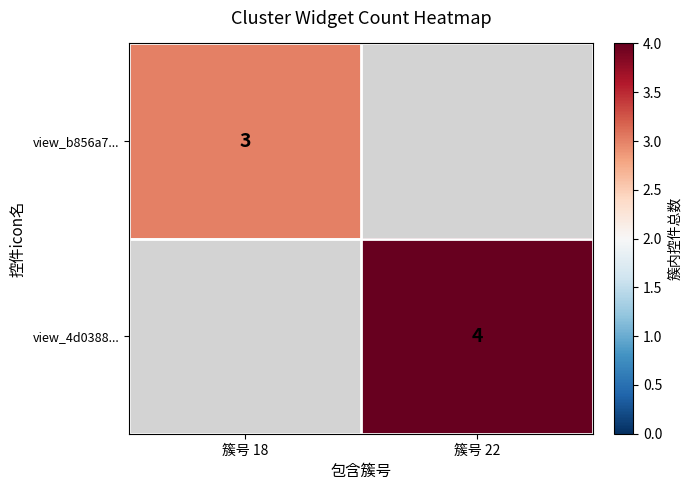

The view_4d0388... series shows 4 at 簇号 22. True or false?

True